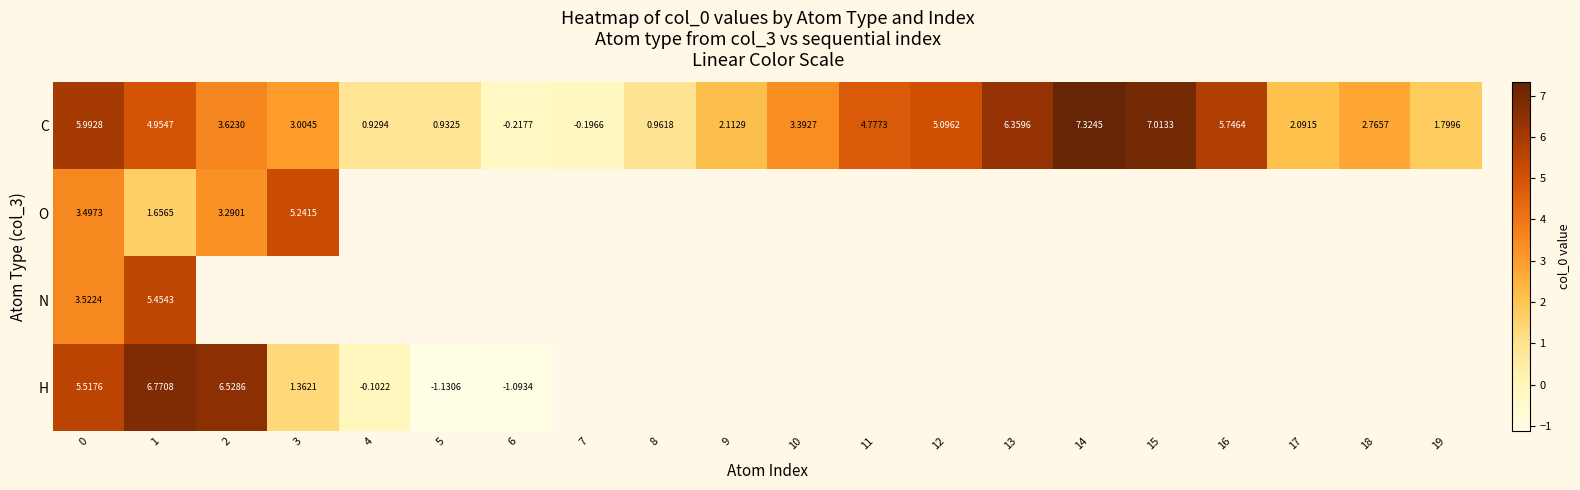

What is the lowest value of the H series?

-1.1